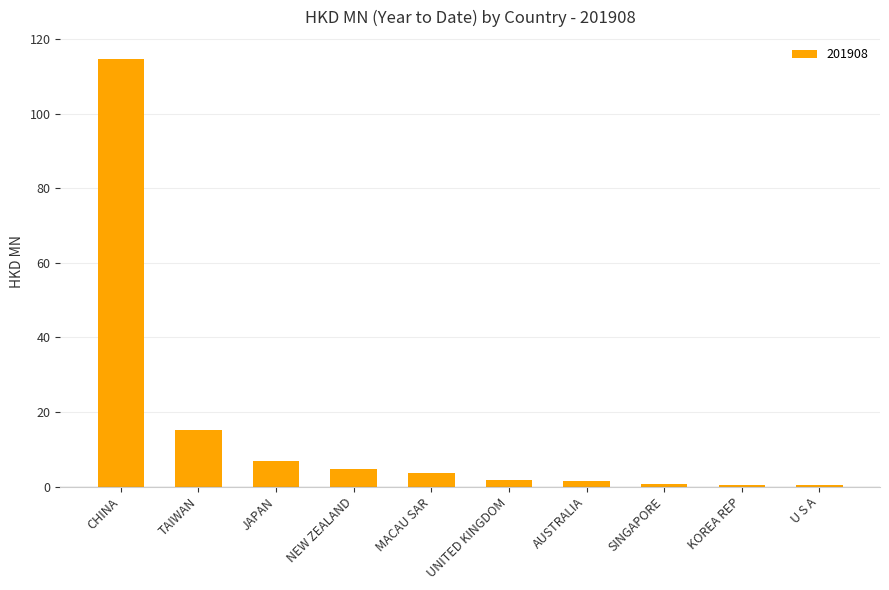

Between U S A and NEW ZEALAND, which is larger?

NEW ZEALAND